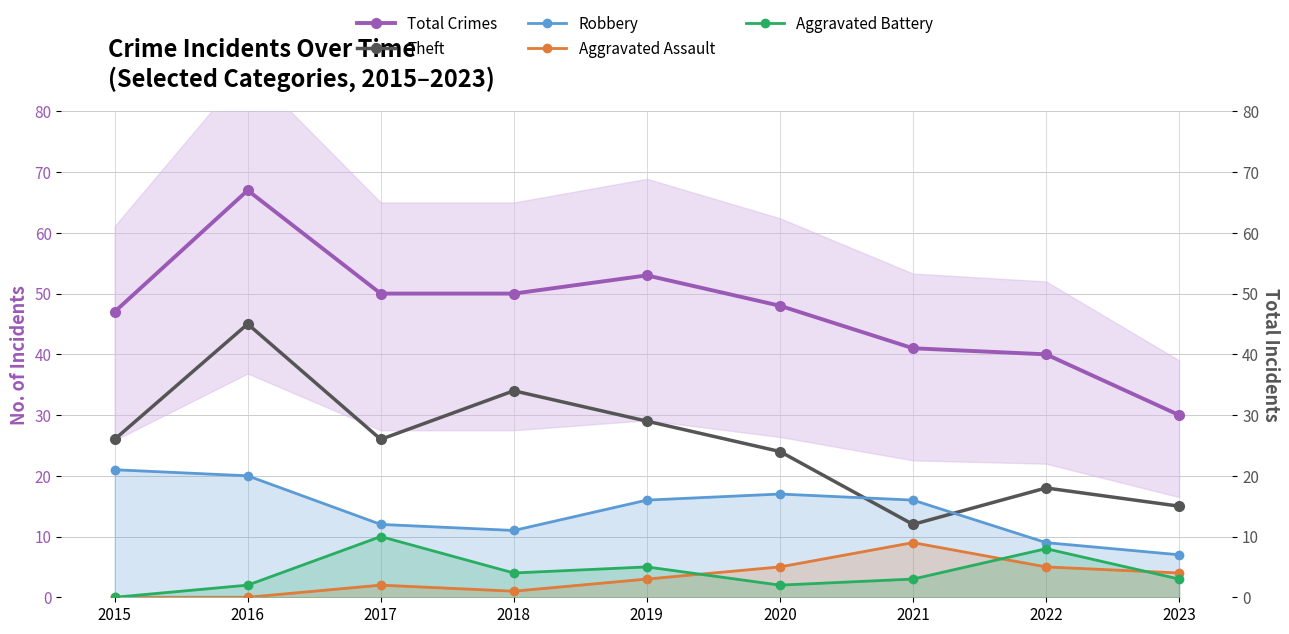

List the labels in order of Aggravated Assault value, largest first.

2021, 2020, 2022, 2023, 2019, 2017, 2018, 2015, 2016